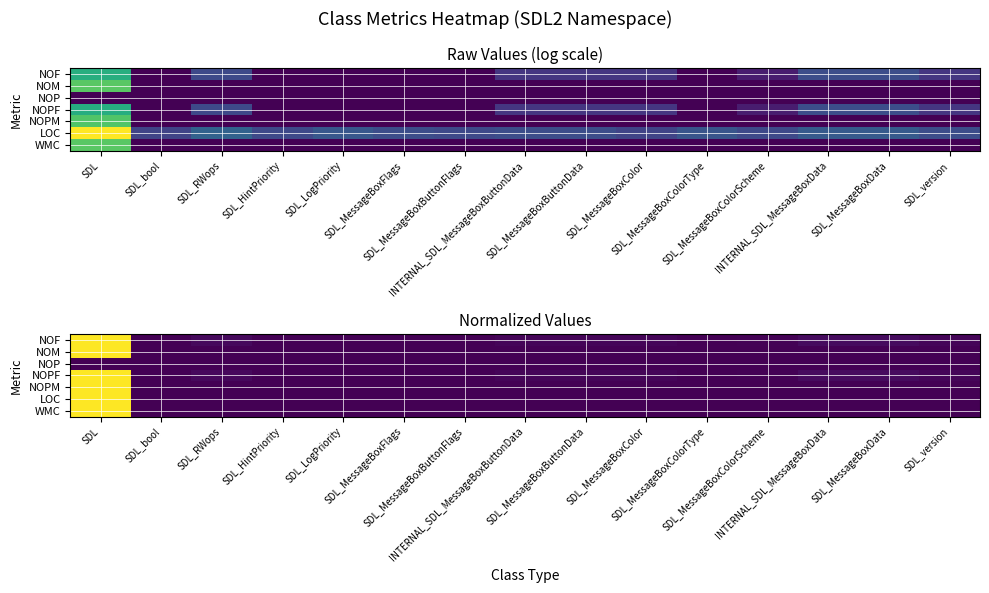

How many data points does each series have?

15